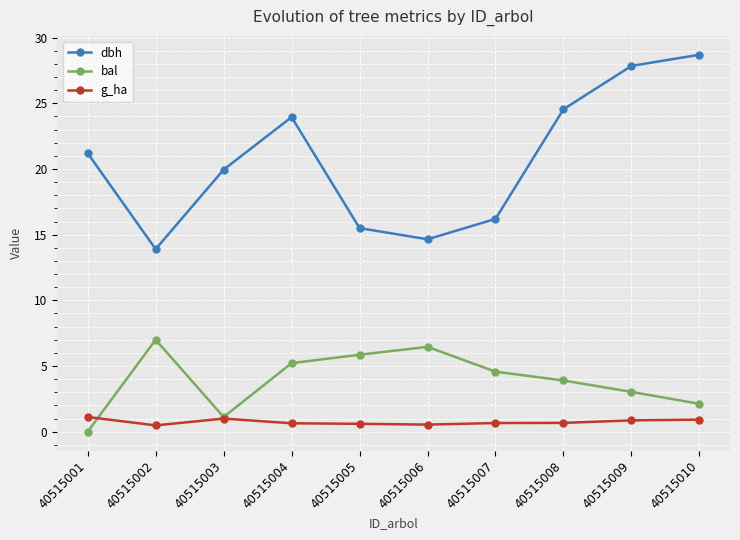

Is the value of dbh at 40515009 greater than the value of g_ha at 40515008?

Yes